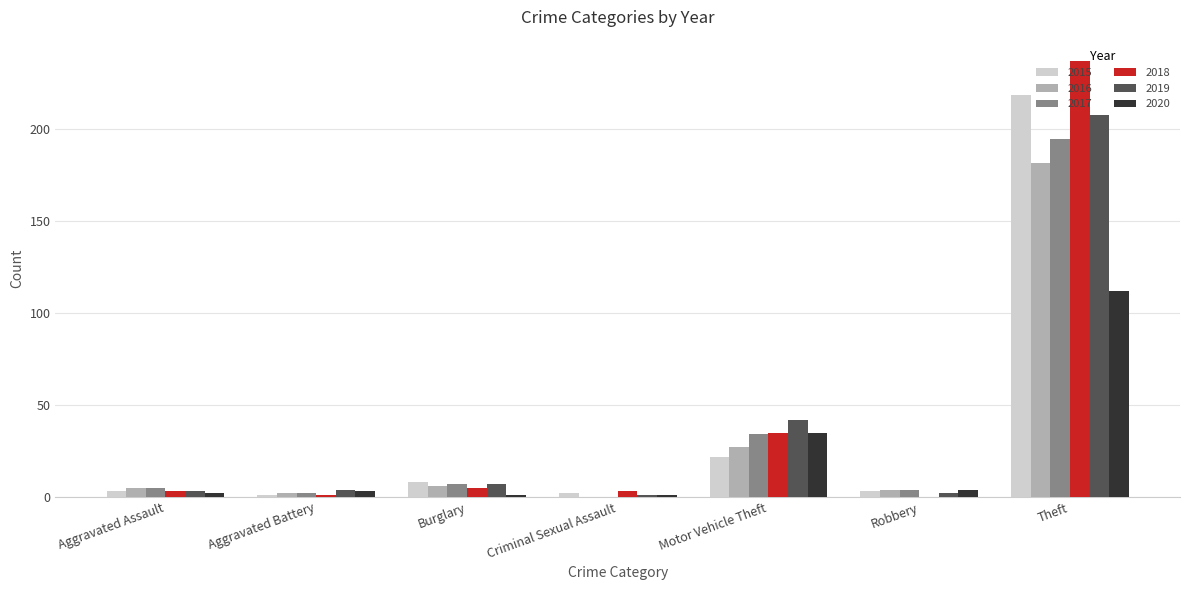

What is the maximum value for 2018?

237